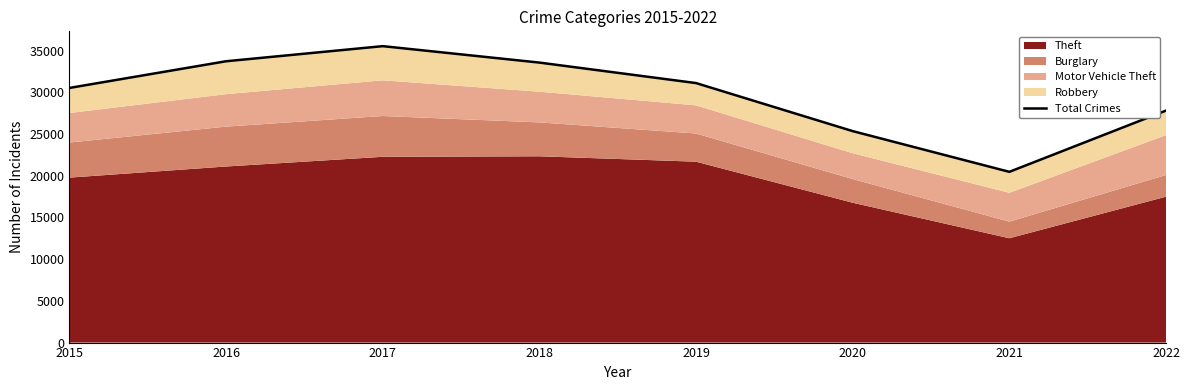

What is the difference between the second highest and second lowest values?

8378